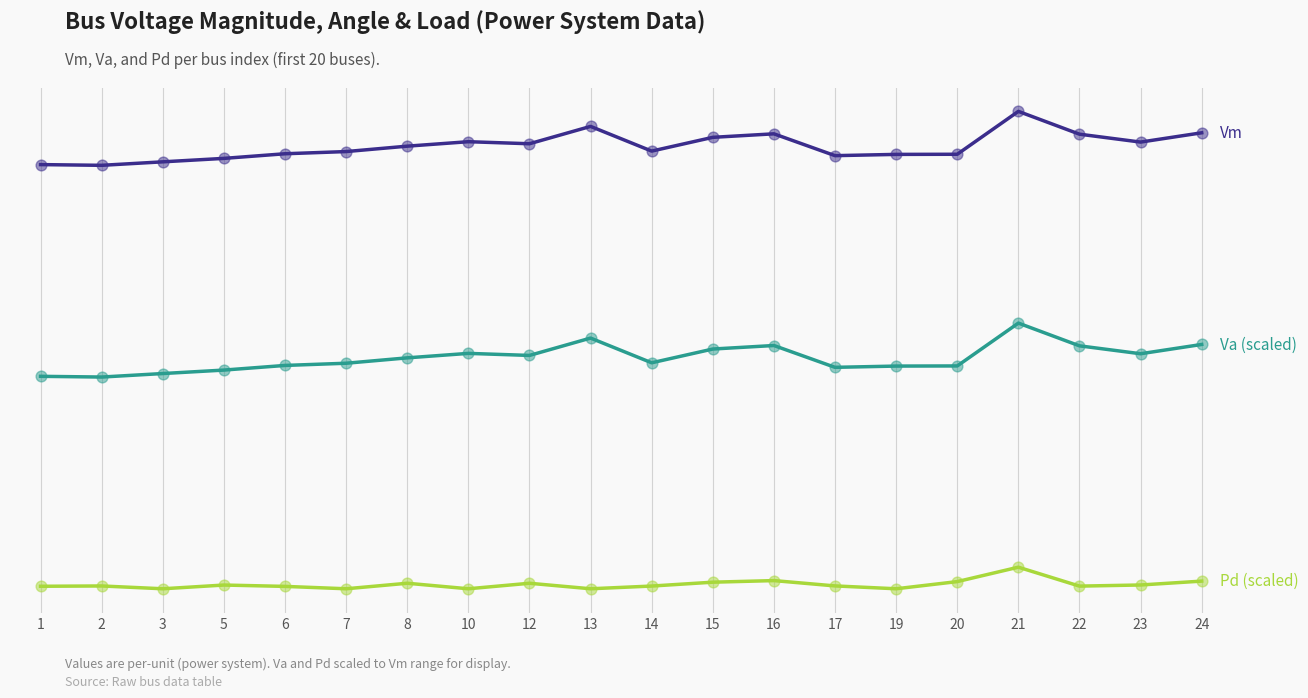

Does the chart have visible grid lines?

Yes